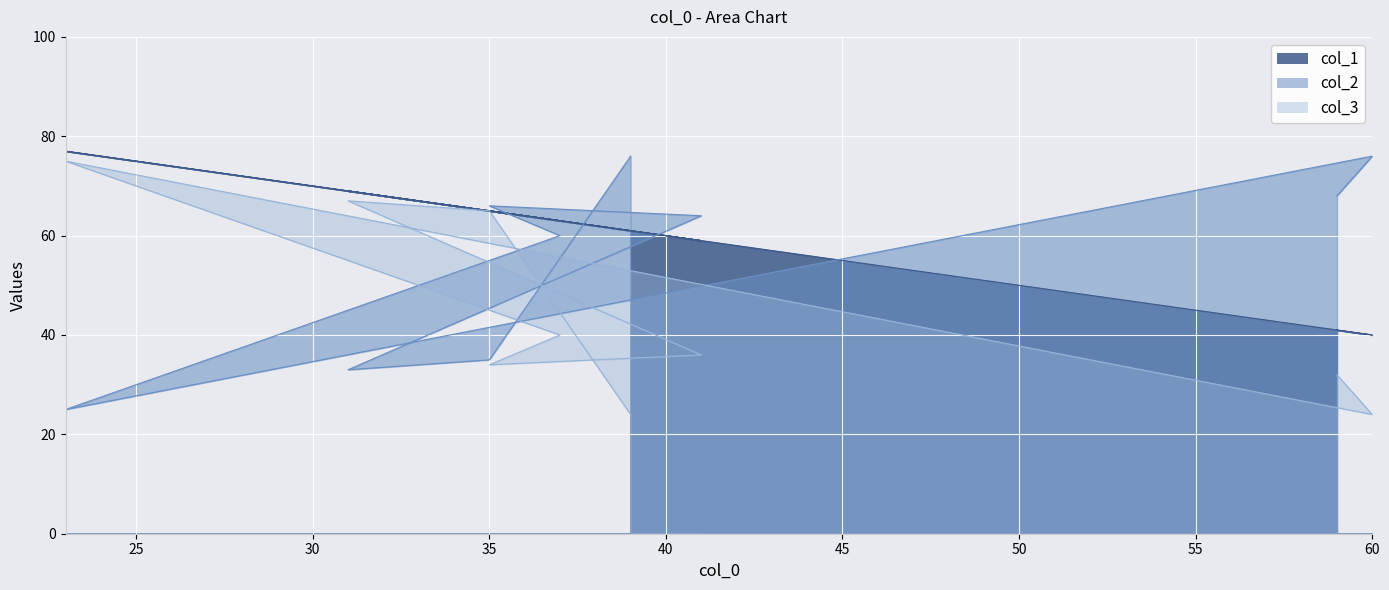

What is the difference between the maximum and minimum values in the col_1 series?

37